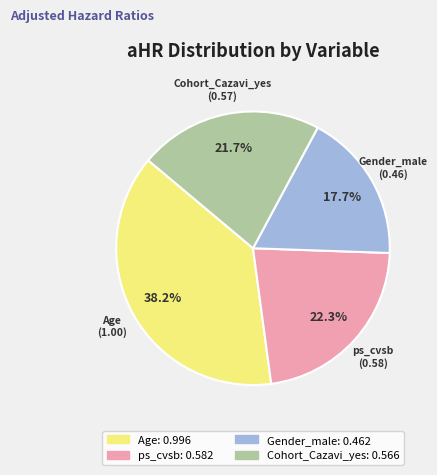

Combined, what portion of the pie is Cohort_Cazavi_yes and Gender_male?

39.4%